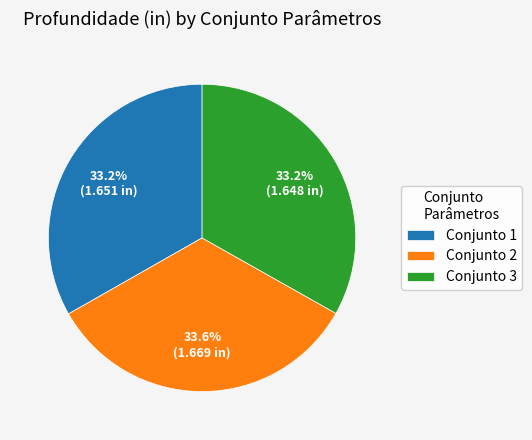

How much of the chart is everything except Conjunto 1?

66.8%